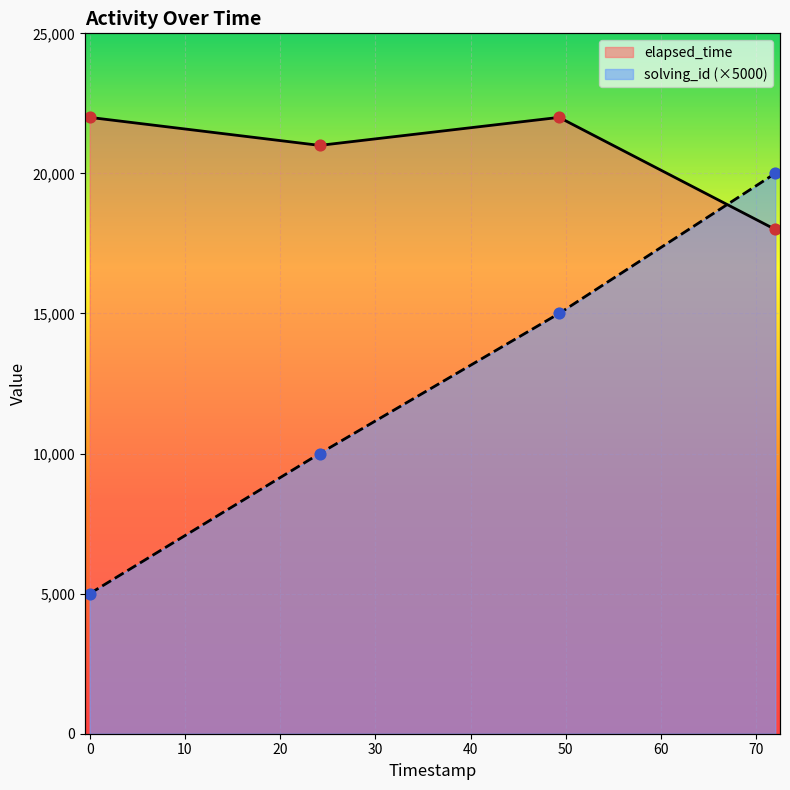

What are all the series names shown in the legend?

solving_id, elapsed_time